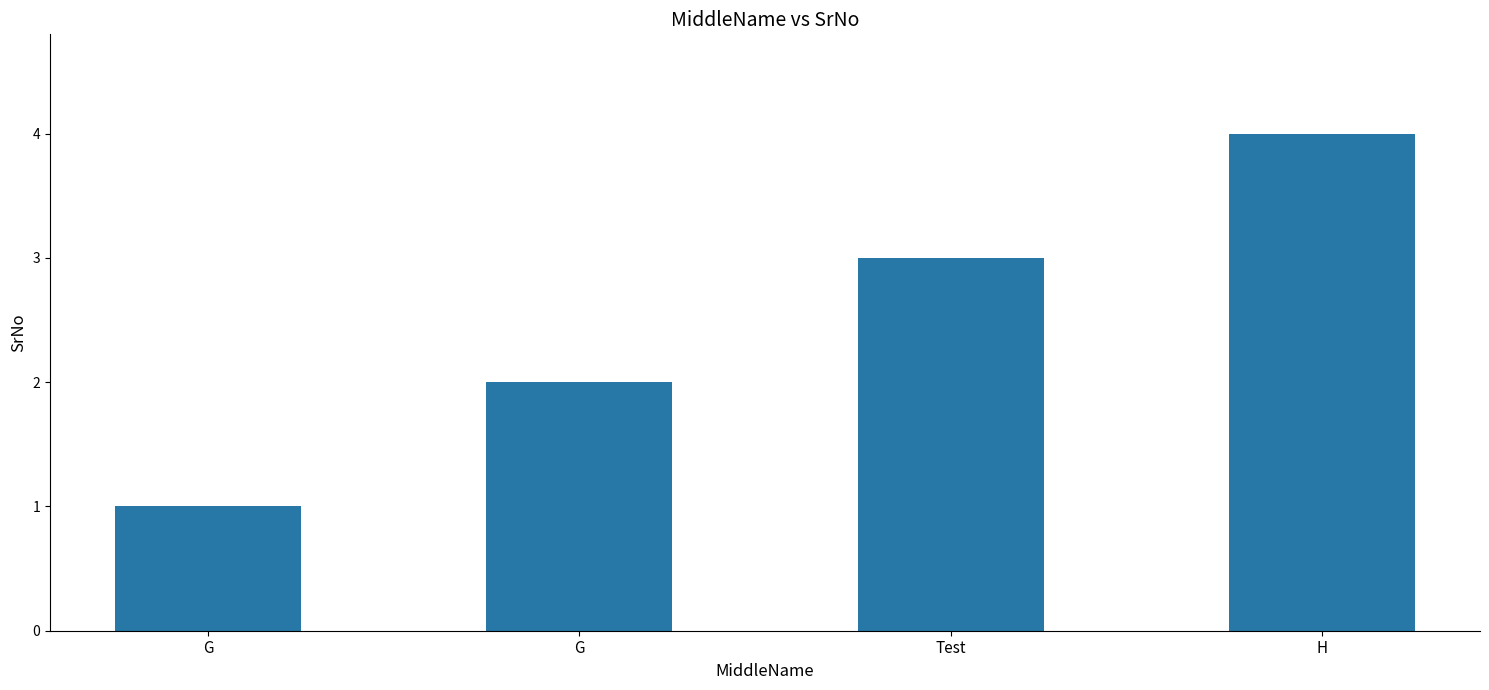

How many data points does each series have?

4